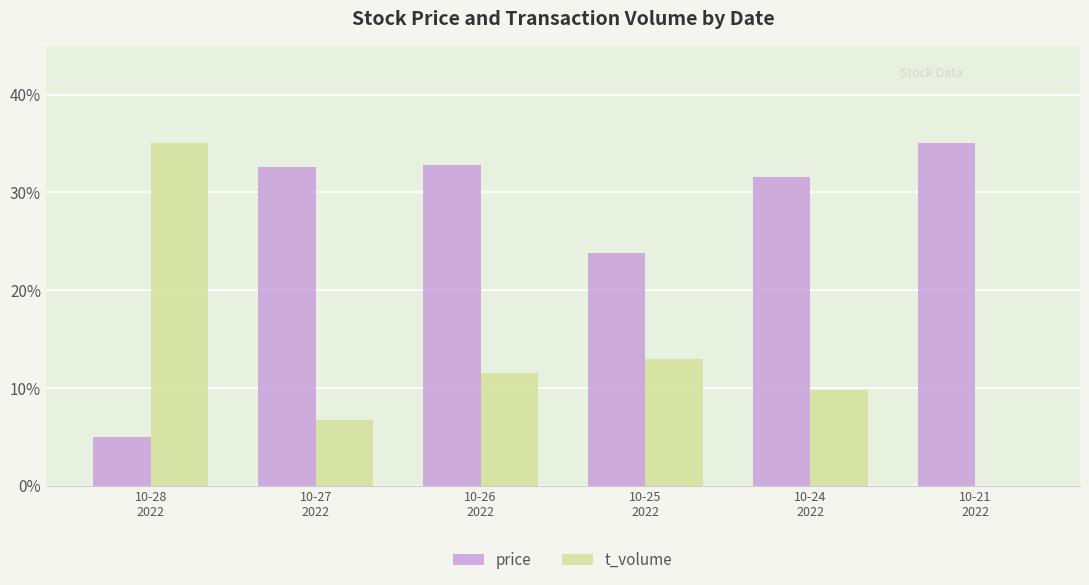

What is the spread (max minus min) of values at 10-21
2022?

35.0